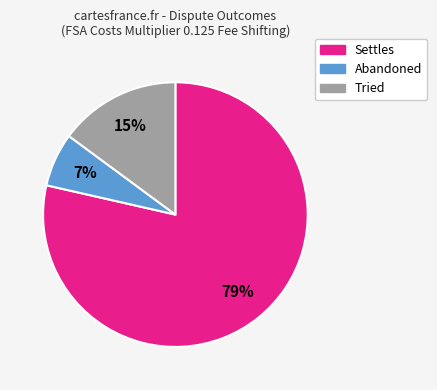

Count the number of slices in the pie.

3